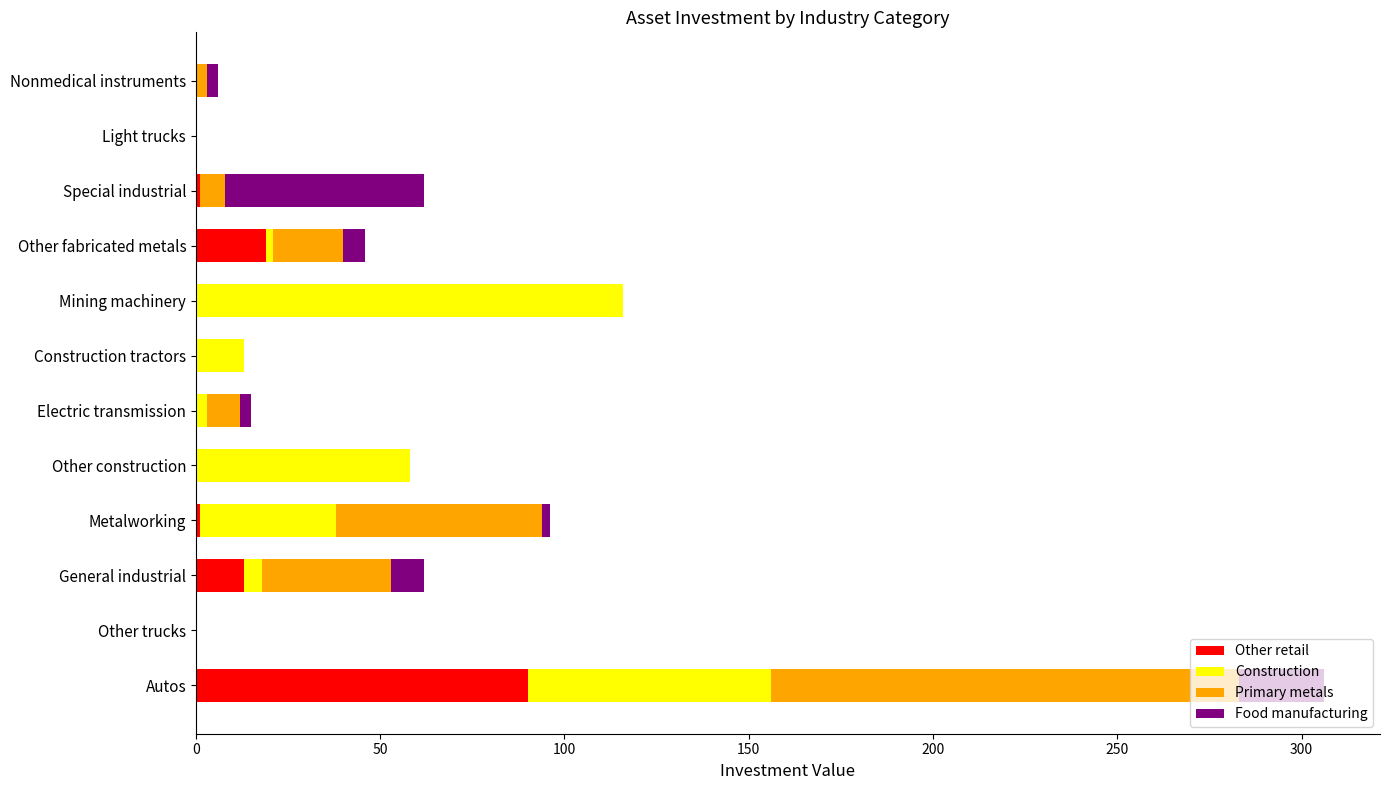

Is it true that Other retail equals 19 at Other fabricated metals?

True